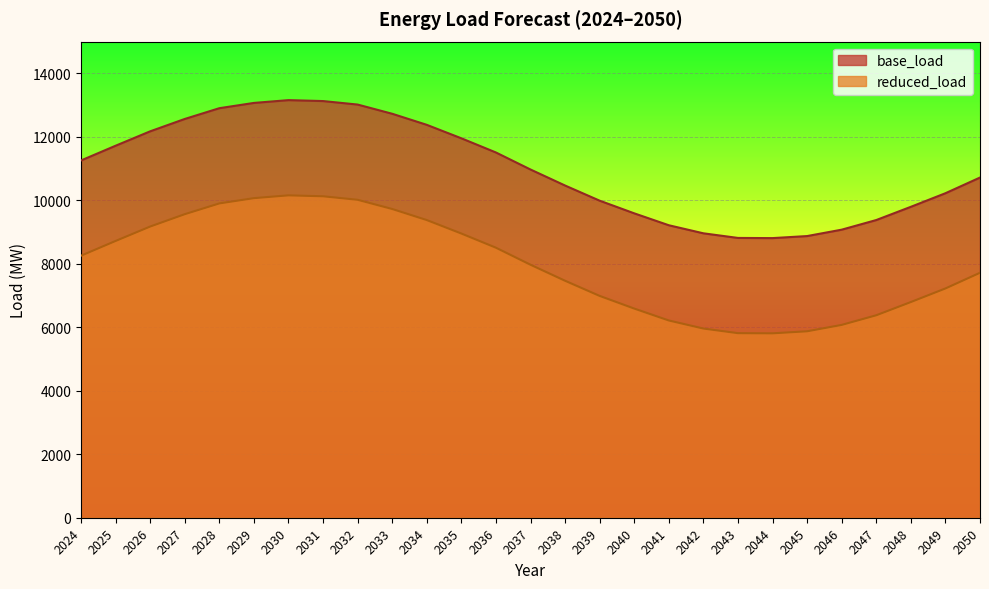

Reading left to right, extract all data points from this chart.

base_load: 2024=11255.9	2025=11720.1	2026=12174.0	2027=12563.3	2028=12902.4	2029=13068.5	2030=13156.7	2031=13127.2	2032=13017.0	2033=12726.9	2034=12378.3	2035=11953.8	2036=11507.3	2037=10970.5	2038=10465.9	2039=9988.5	2040=9589.8	2041=9214.6	2042=8960.7	2043=8815.0	2044=8809.7	2045=8874.1	2046=9075.4	2047=9378.9	2048=9795.5	2049=10223.4	2050=10717.7
reduced_load: 2024=8255.9	2025=8720.1	2026=9174.0	2027=9563.3	2028=9902.4	2029=10068.5	2030=10156.7	2031=10127.2	2032=10017.0	2033=9726.9	2034=9378.3	2035=8953.8	2036=8507.3	2037=7970.5	2038=7465.9	2039=6988.5	2040=6589.8	2041=6214.6	2042=5960.7	2043=5815.0	2044=5809.7	2045=5874.1	2046=6075.4	2047=6378.9	2048=6795.5	2049=7223.4	2050=7717.7